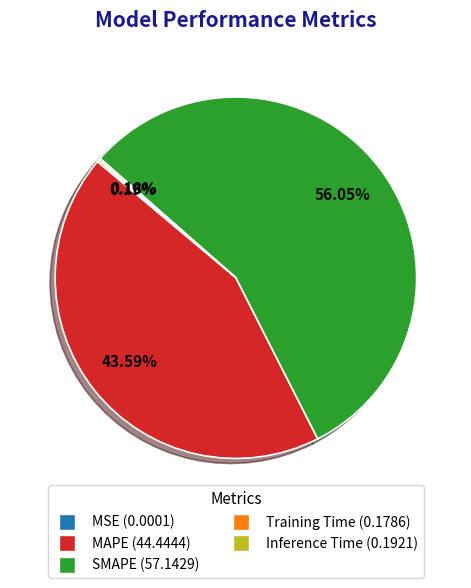

Is the sum of MAPE and SMAPE greater than half?

Yes